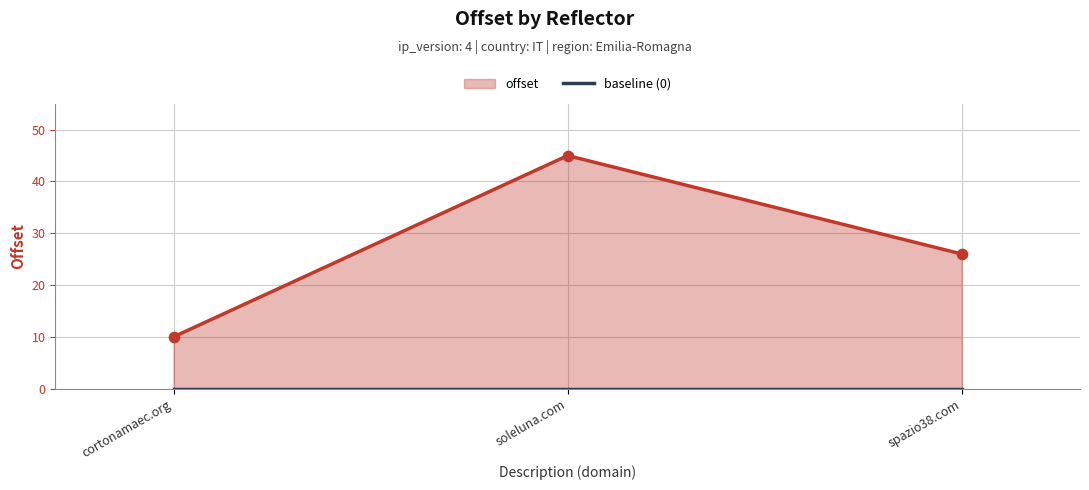

Which series contains the lowest Y value?

baseline (0)